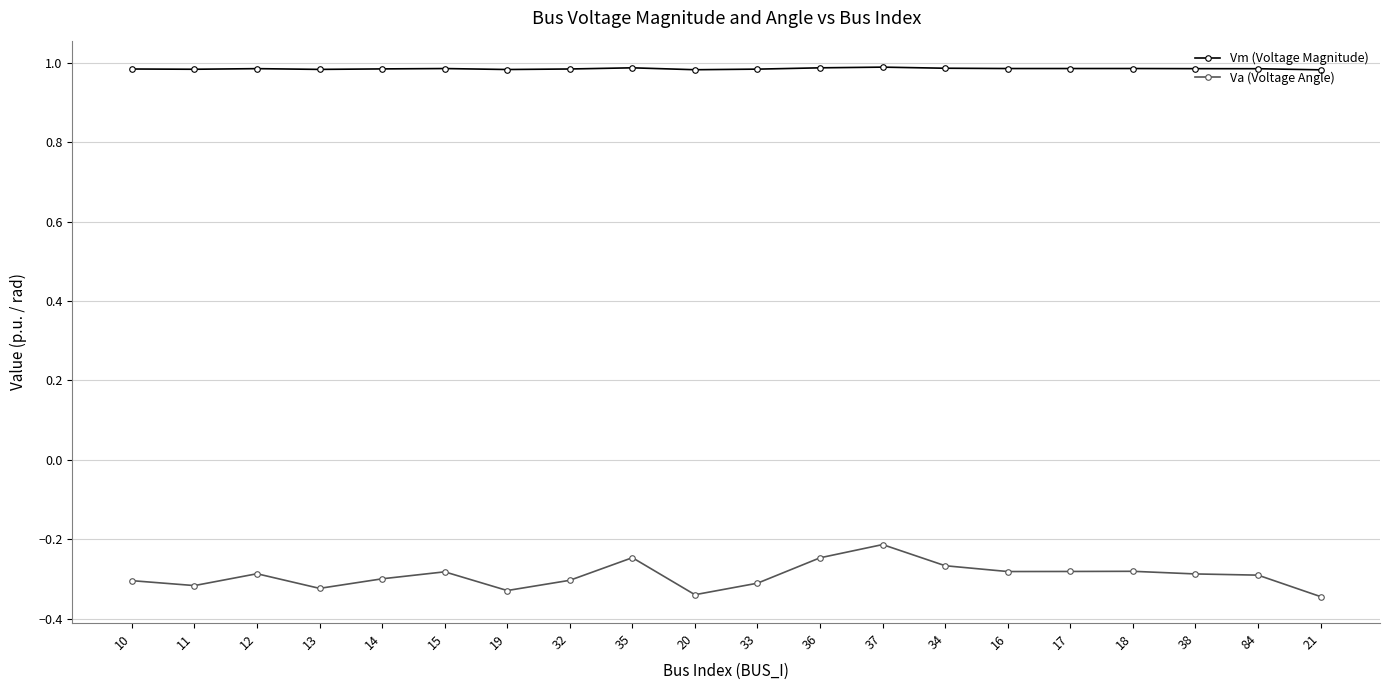

True or false: Vm (Voltage Magnitude) has a value of 1.0 at 32.

True